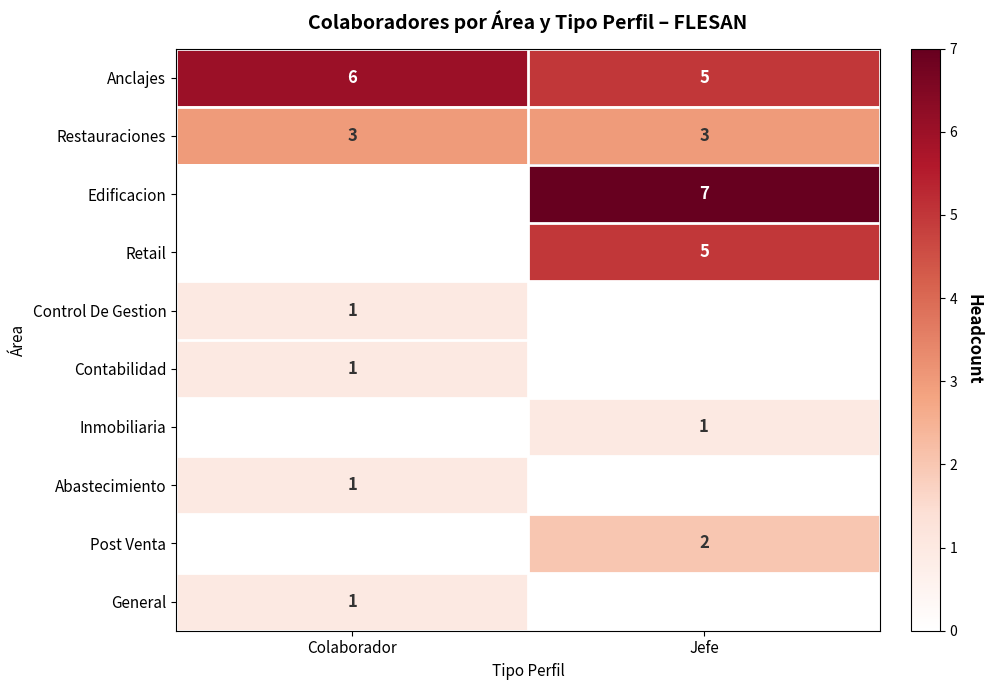

The value of Restauraciones at Colaborador is 3. True or false?

True